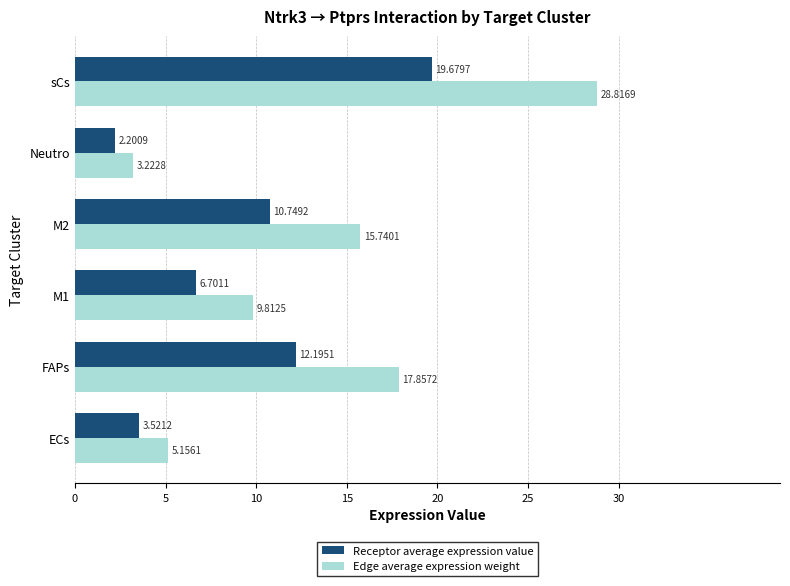

Which series has the largest range (max minus min)?

Edge average expression weight